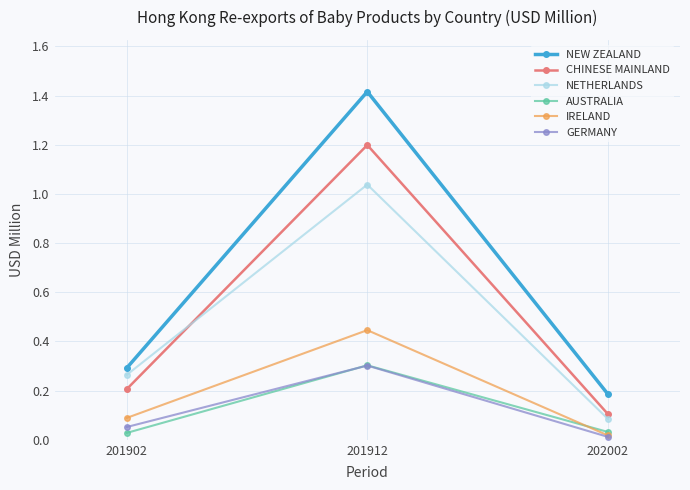

How many series are shown in this chart?

6